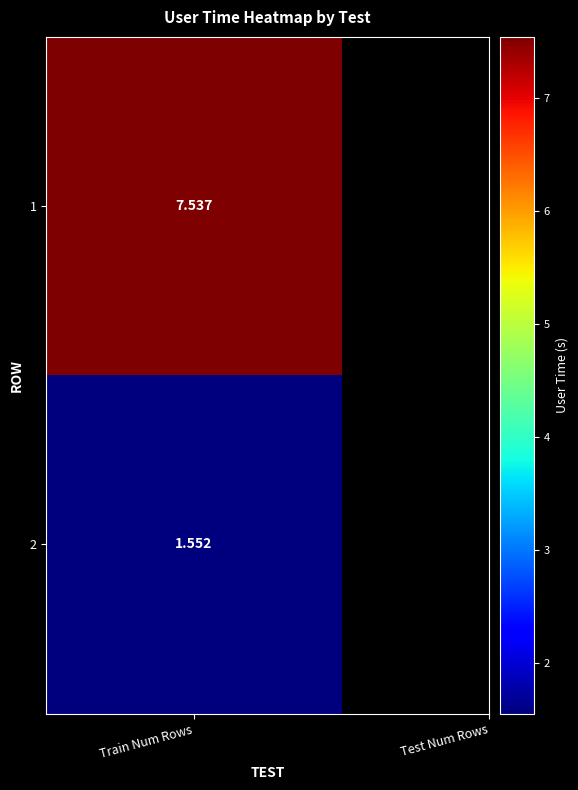

Reading left to right, what are all the values shown in this chart?

7.5	1.6